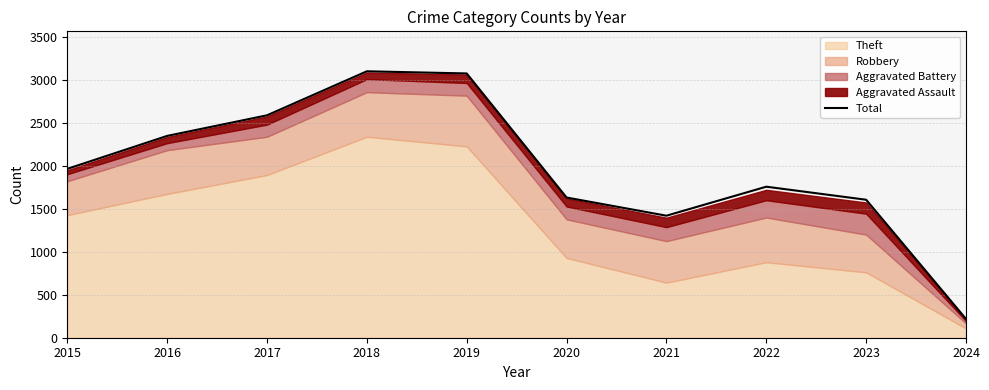

What is the change in value from 2020 to 2023?

-26